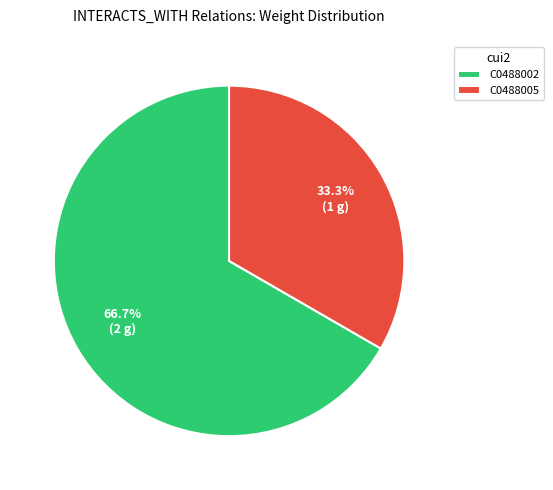

Is it true that C0488005 is 21% of the pie?

False